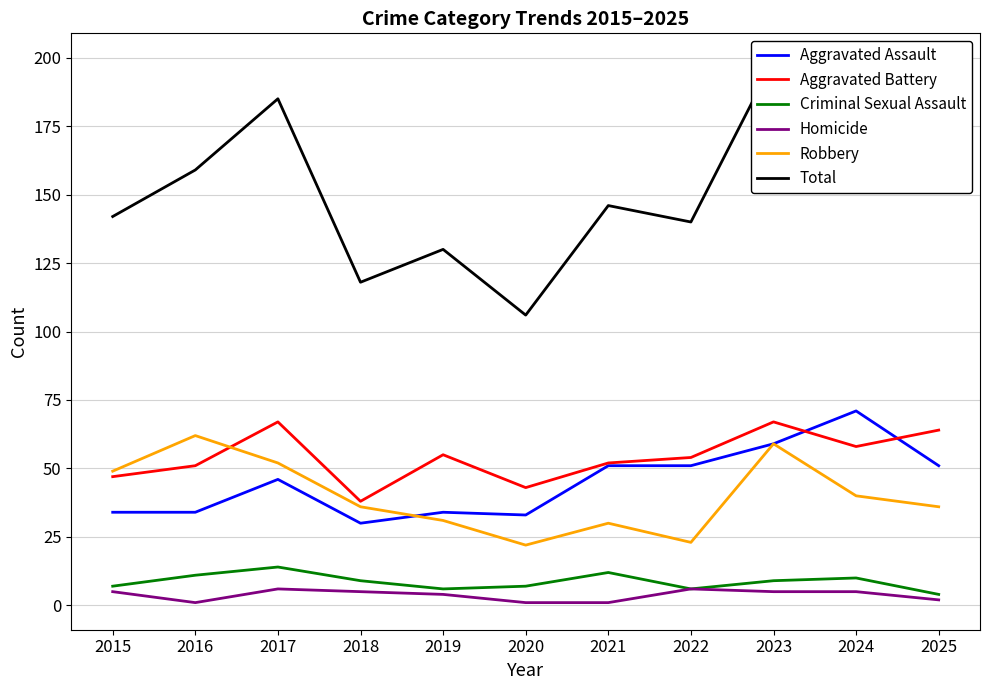

What is the sum of the Robbery values at 2025 and 2021?

66